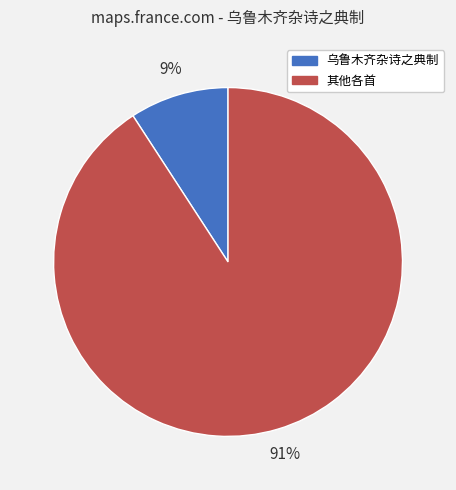

Is there any slice that represents more than half of the pie?

Yes